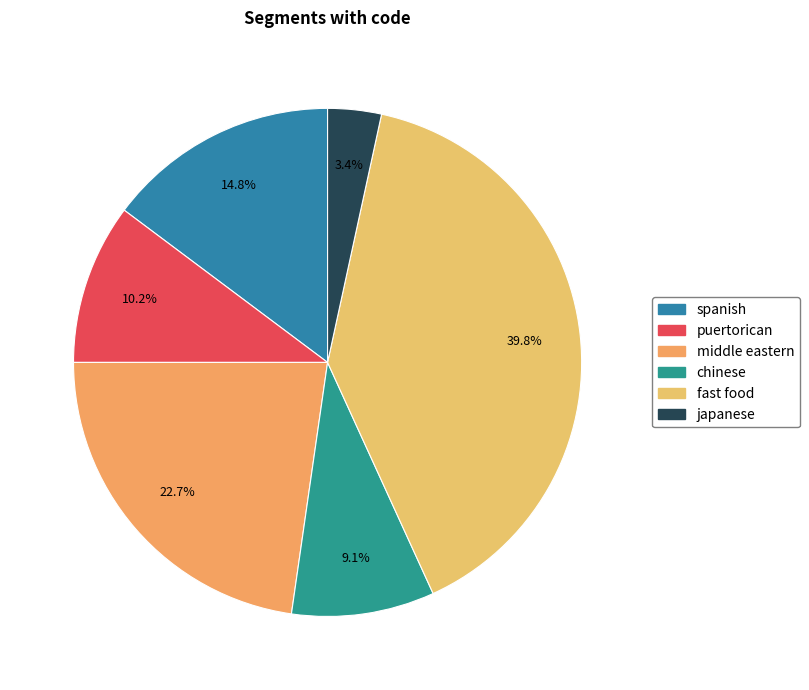

Is there a majority slice in this chart?

No